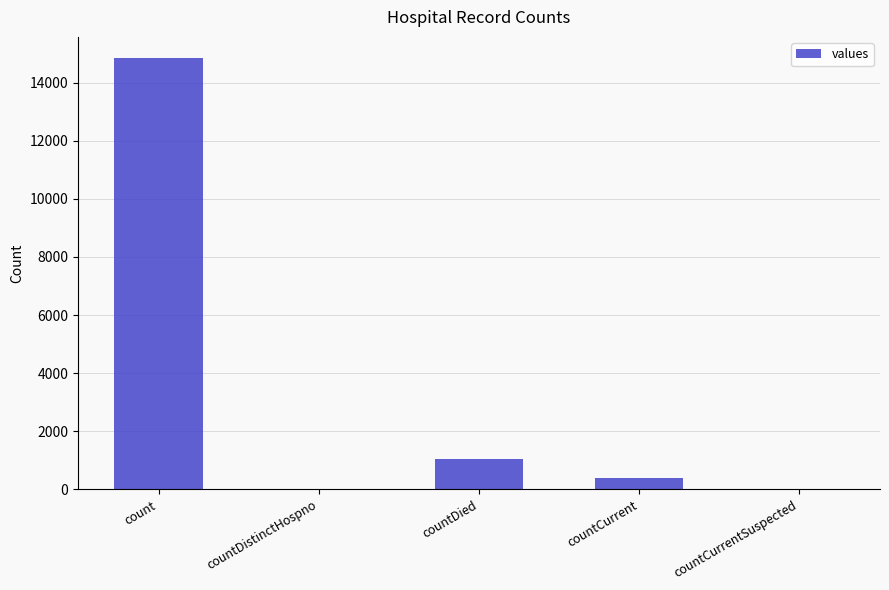

What is the sum of all values?

16269